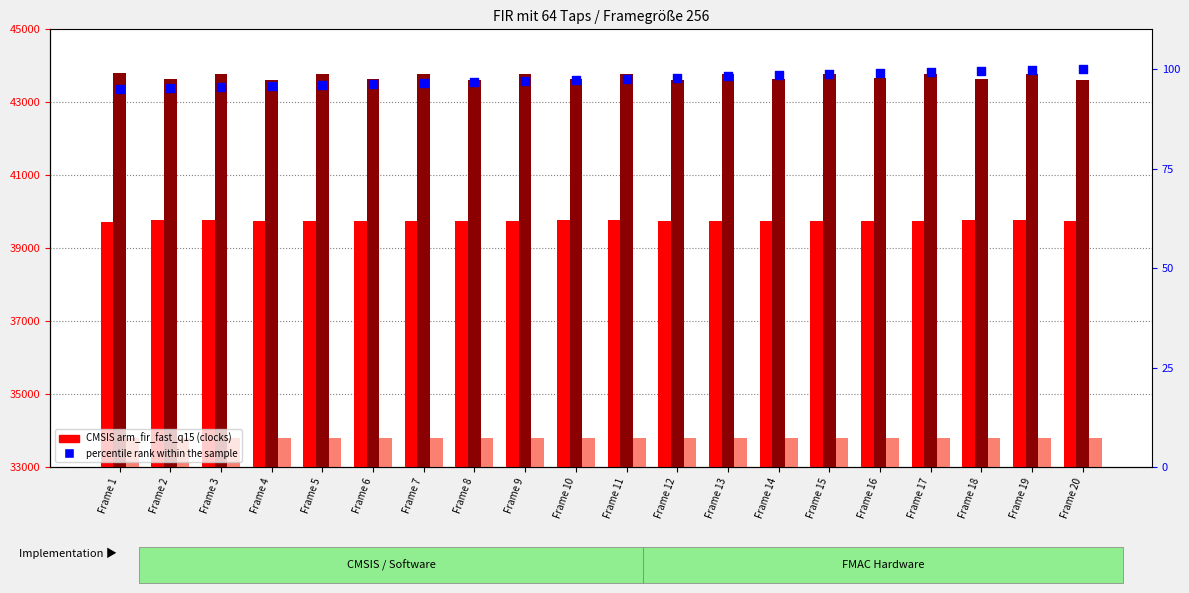

Which series has the largest total across all categories?

FMAC Interrupt Mode